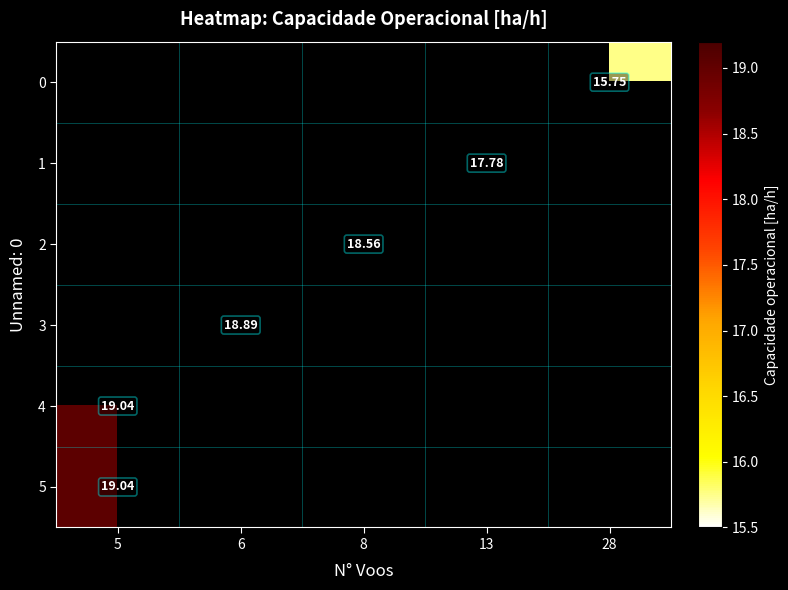

List the series in order of their peak value, lowest first.

0, 1, 2, 3, 4, 5